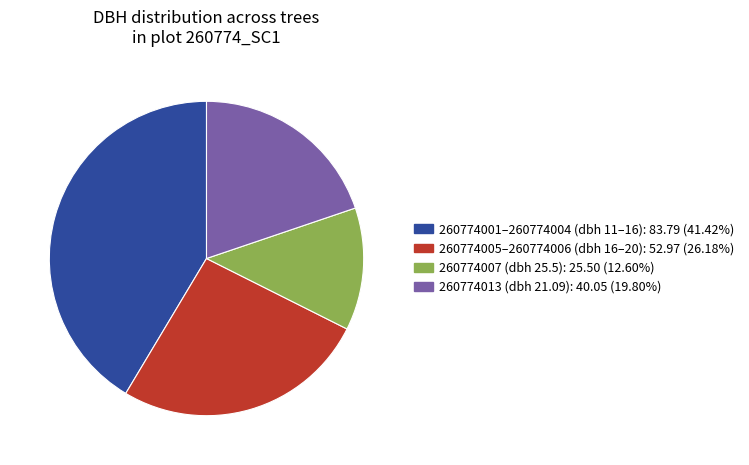

Is there a majority slice in this chart?

No